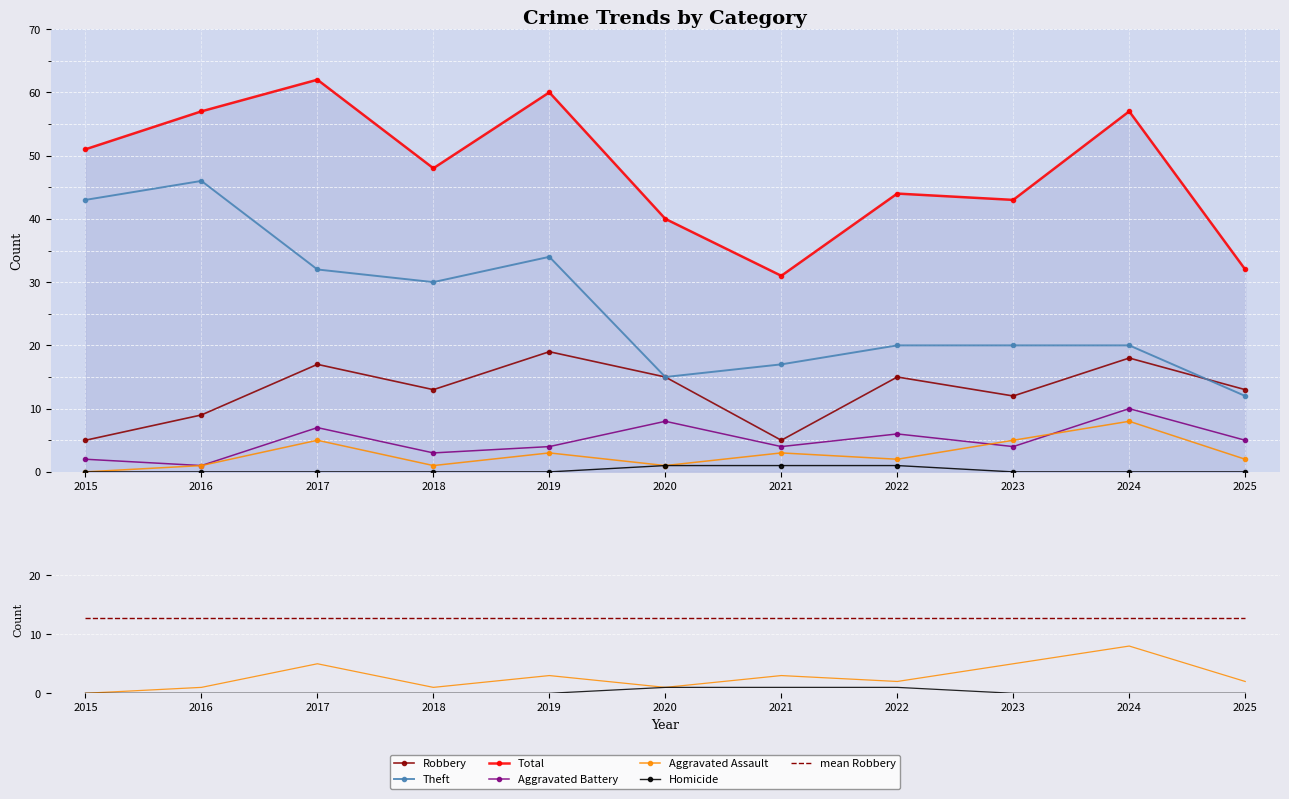

Reading left to right, list all the values displayed in this chart.

Robbery: 2015=5	2016=9	2017=17	2018=13	2019=19	2020=15	2021=5	2022=15	2023=12	2024=18	2025=13
Theft: 2015=43	2016=46	2017=32	2018=30	2019=34	2020=15	2021=17	2022=20	2023=20	2024=20	2025=12
Total: 2015=51	2016=57	2017=62	2018=48	2019=60	2020=40	2021=31	2022=44	2023=43	2024=57	2025=32
Aggravated Battery: 2015=2	2016=1	2017=7	2018=3	2019=4	2020=8	2021=4	2022=6	2023=4	2024=10	2025=5
Aggravated Assault: 2015=0	2016=1	2017=5	2018=1	2019=3	2020=1	2021=3	2022=2	2023=5	2024=8	2025=2
Homicide: 2015=0	2016=0	2017=0	2018=0	2019=0	2020=1	2021=1	2022=1	2023=0	2024=0	2025=0